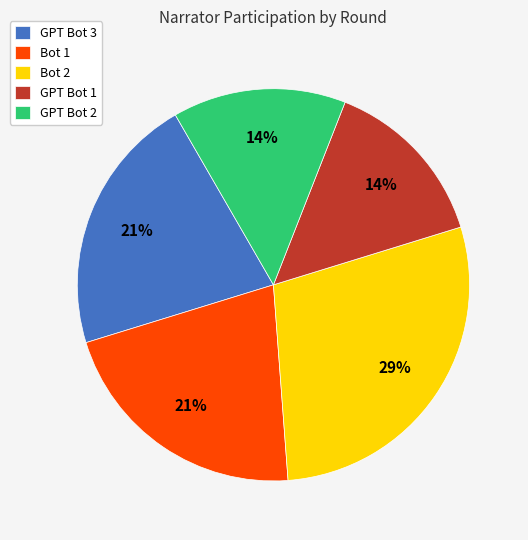

What percentage is the GPT Bot 2 slice, to the nearest percent?

14%